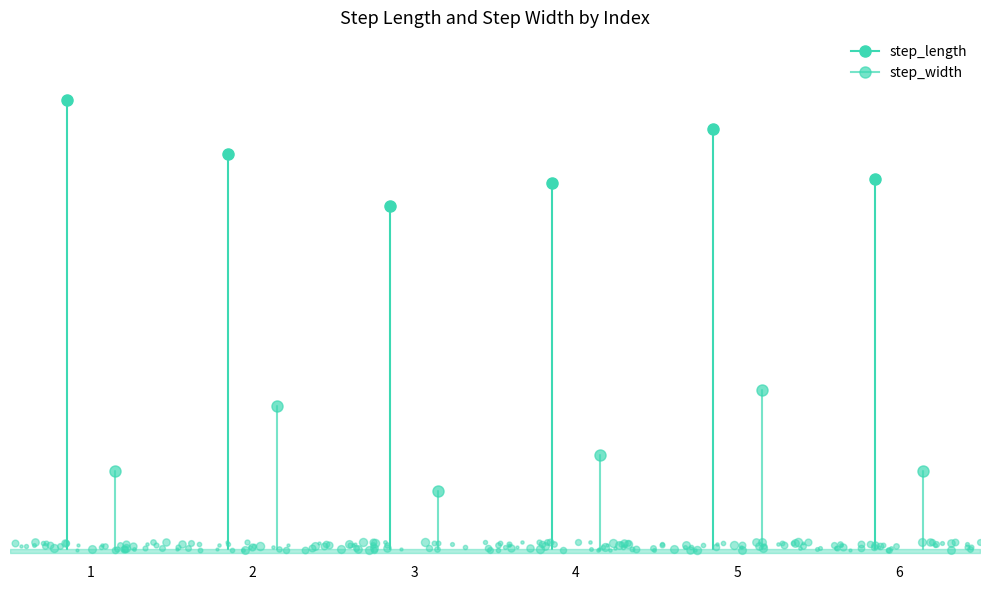

How many step_width values are between 0 and 1?

2